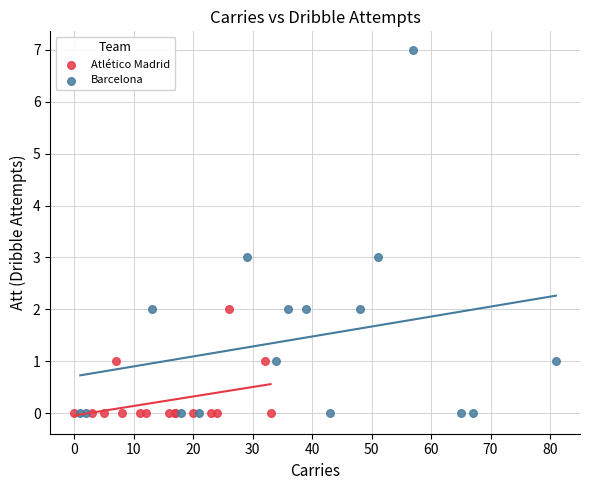

Which series has the largest Y range (max minus min)?

Barcelona